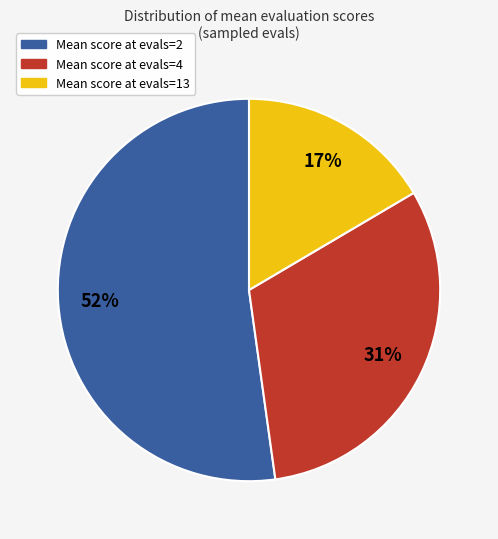

Is there any slice that represents more than half of the pie?

Yes